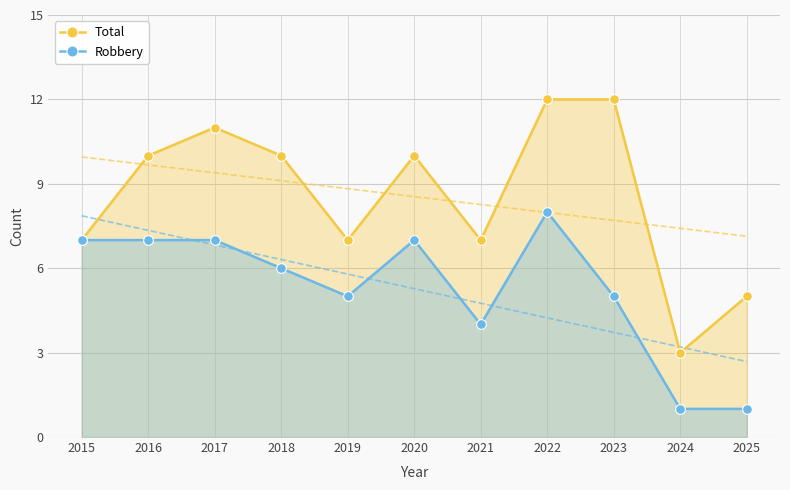

What is the maximum value for Robbery?

8